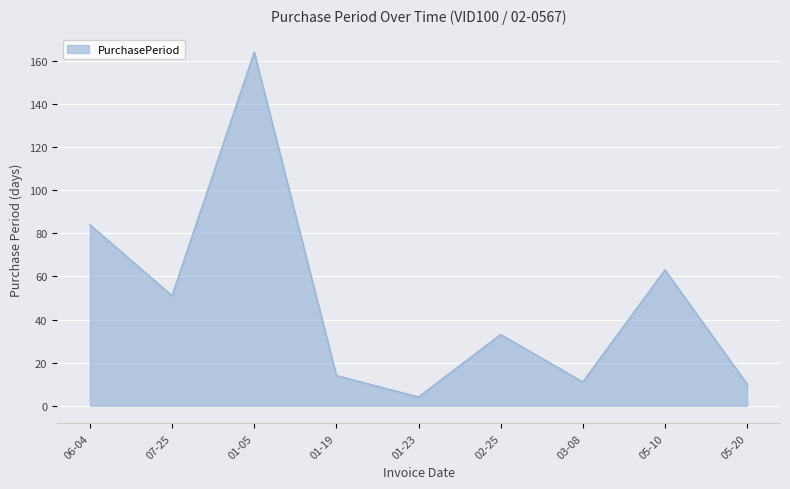

Reading left to right, what are all the values shown in this chart?

84	51	164	14	4	33	11	63	10